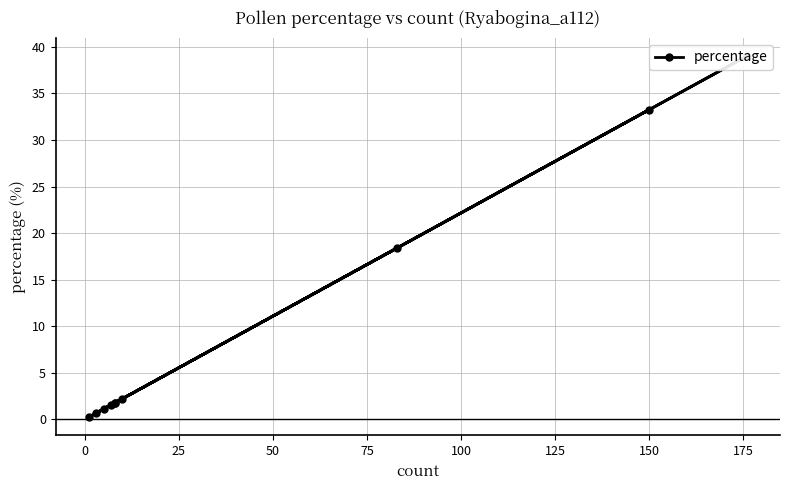

What is the sum of all values?

100.0